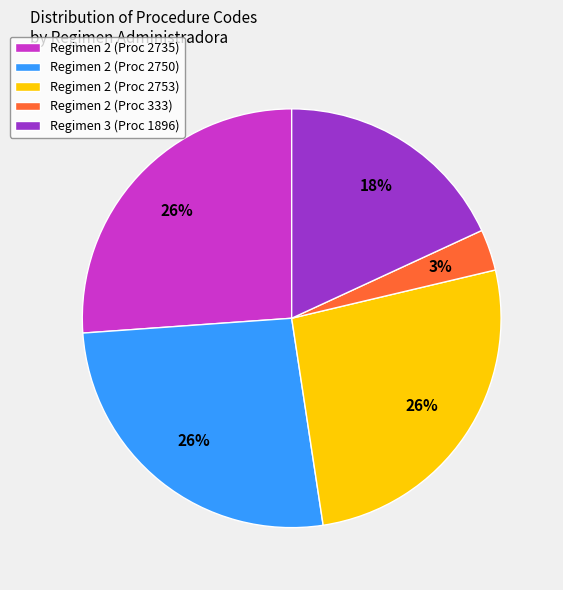

Count the number of slices in the pie.

5